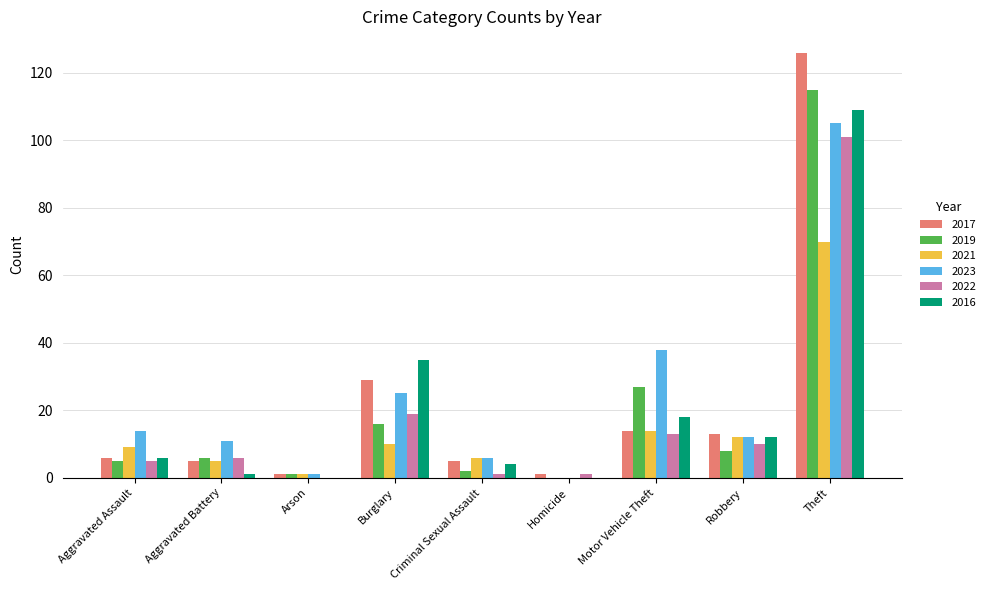

True or false: 2023 has a value of 67 at Theft.

False